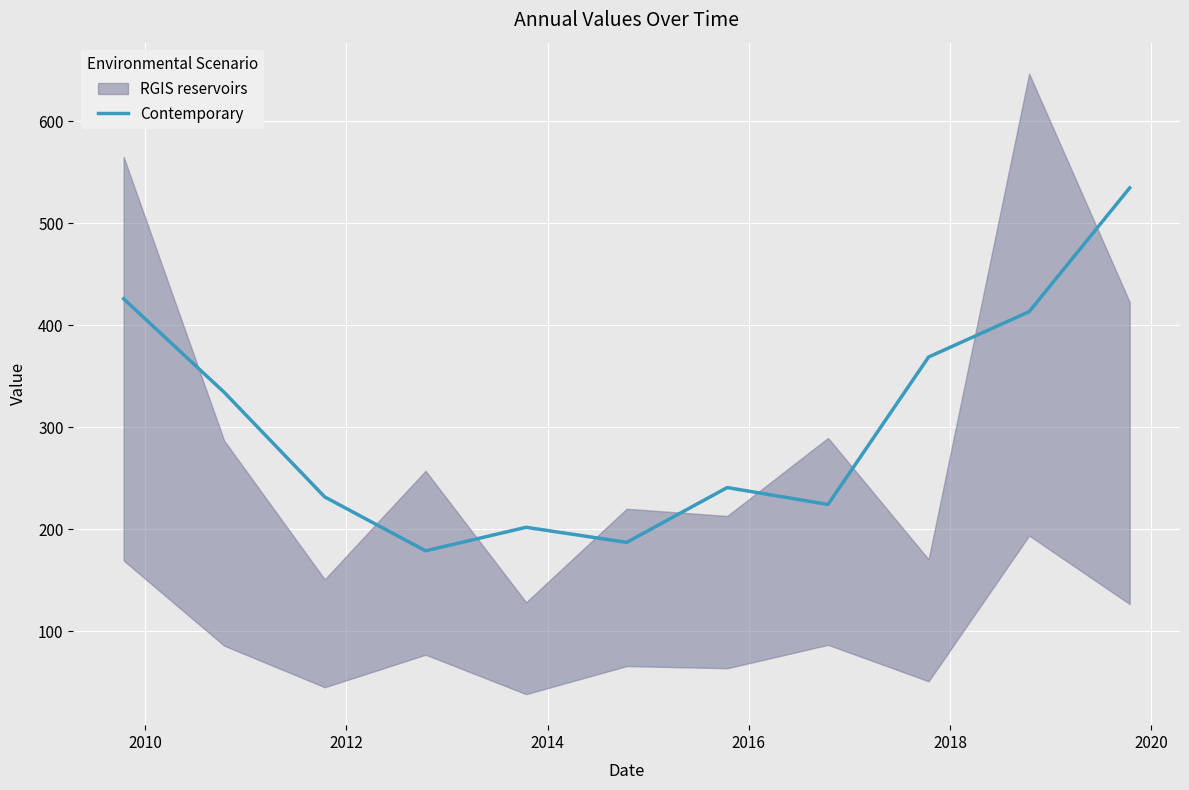

What is the lowest value of the Contemporary series?

179.0